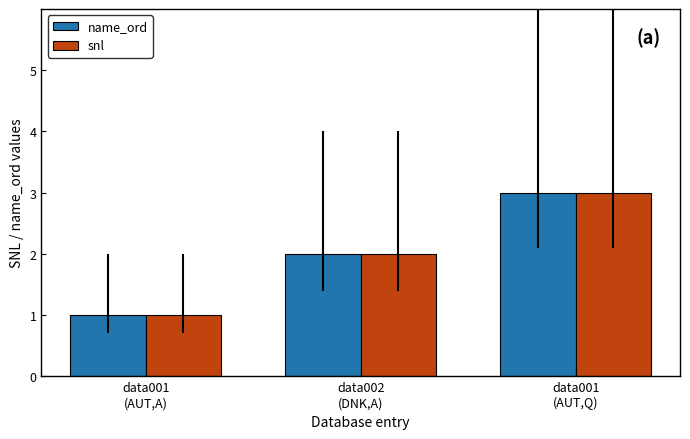

What is the sum of all snl values?

6